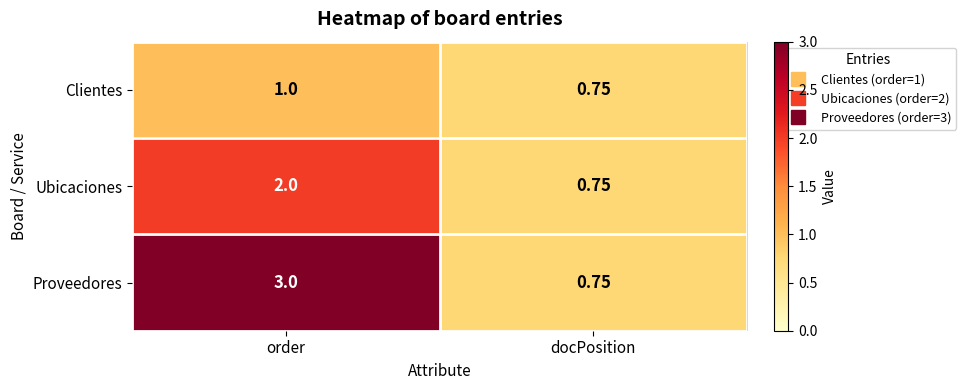

Between order and docPosition, which series saw the biggest shift?

Proveedores